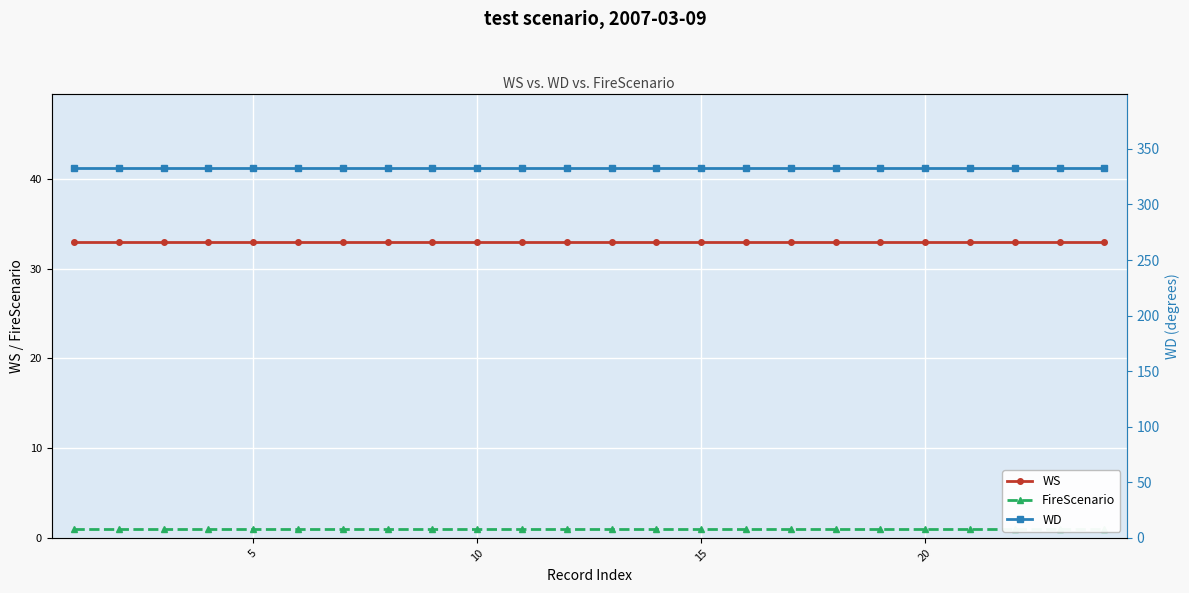

At how many categories does at least one series exceed 8?

24